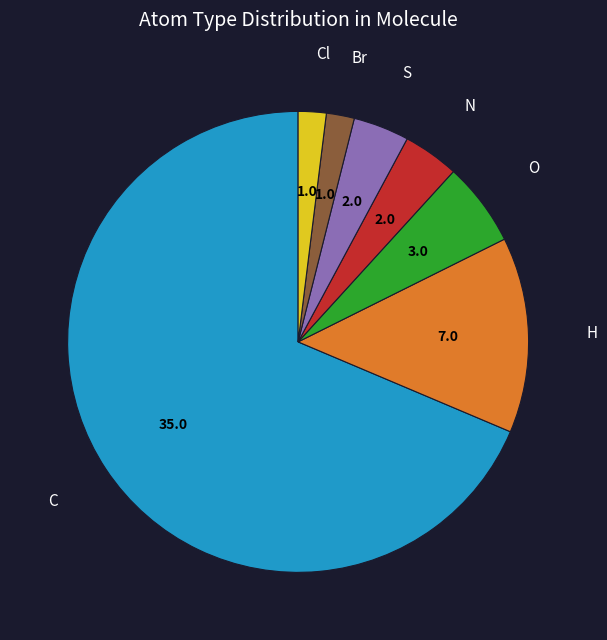

Approximately how many times larger is the value at H compared to N?

3.5